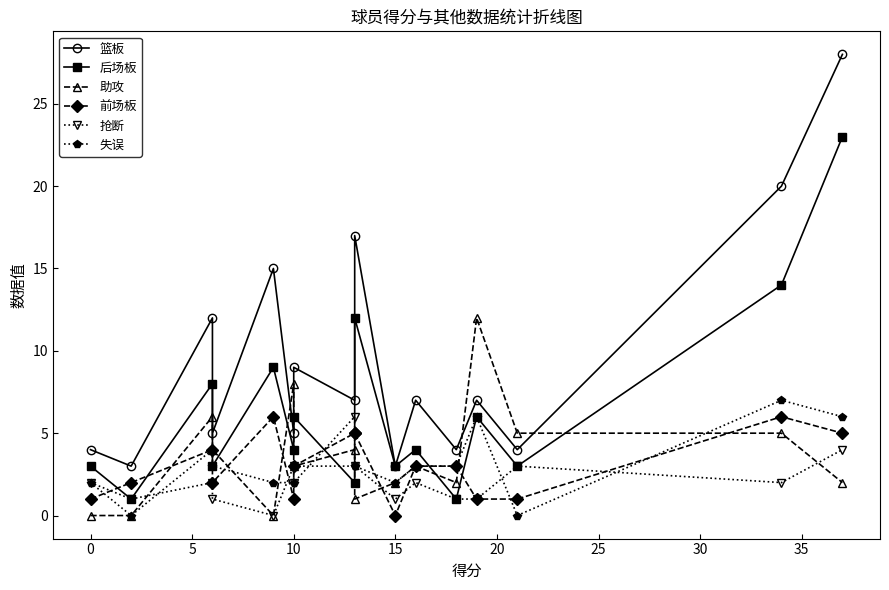

What is the sum of all 后场板 values?

102